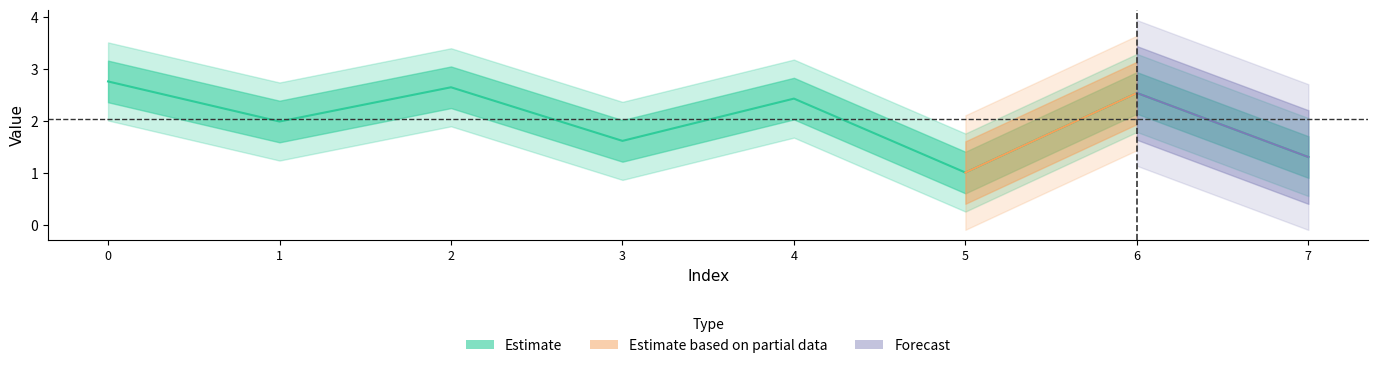

What is the sum of all values?

16.3